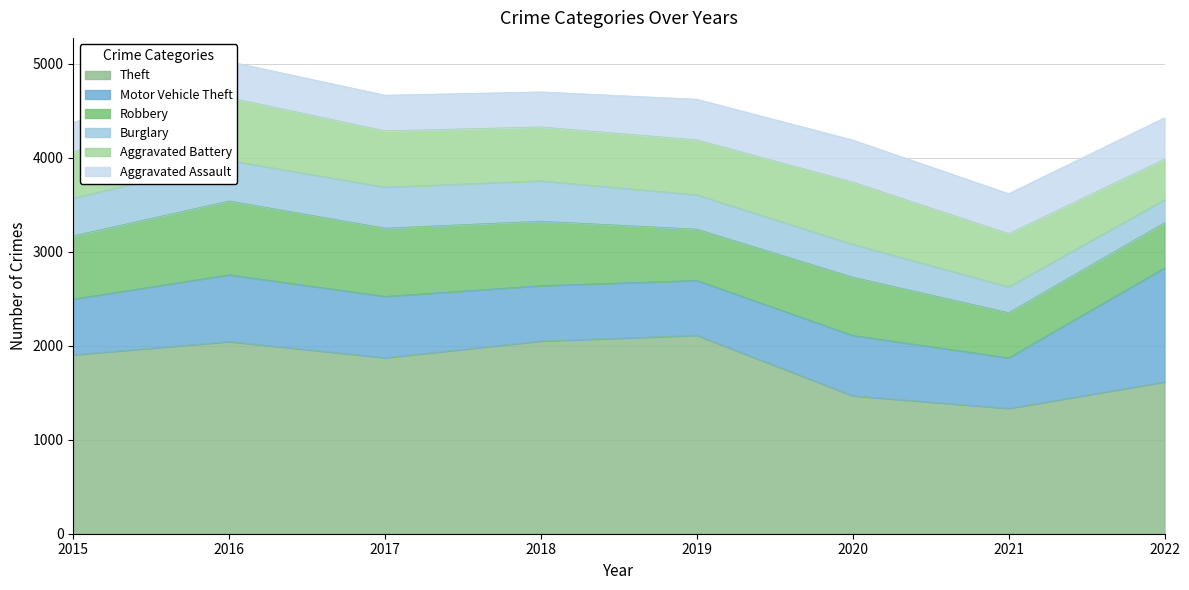

True or false: Aggravated Assault and Robbery intersect in this chart.

False